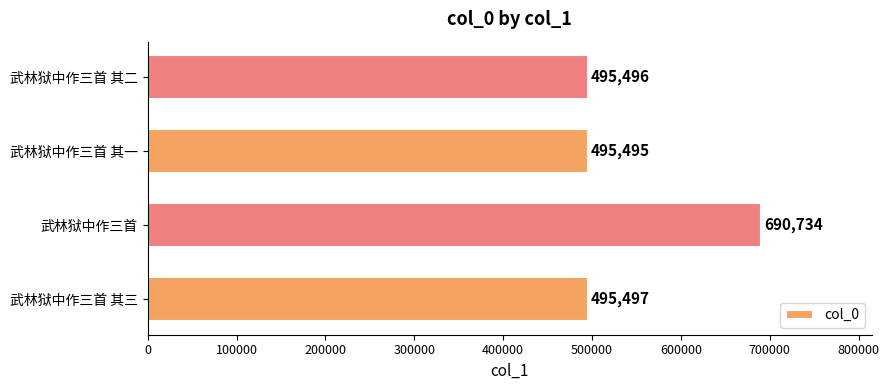

Rank the categories by value from highest to lowest.

武林狱中作三首, 武林狱中作三首 其三, 武林狱中作三首 其二, 武林狱中作三首 其一